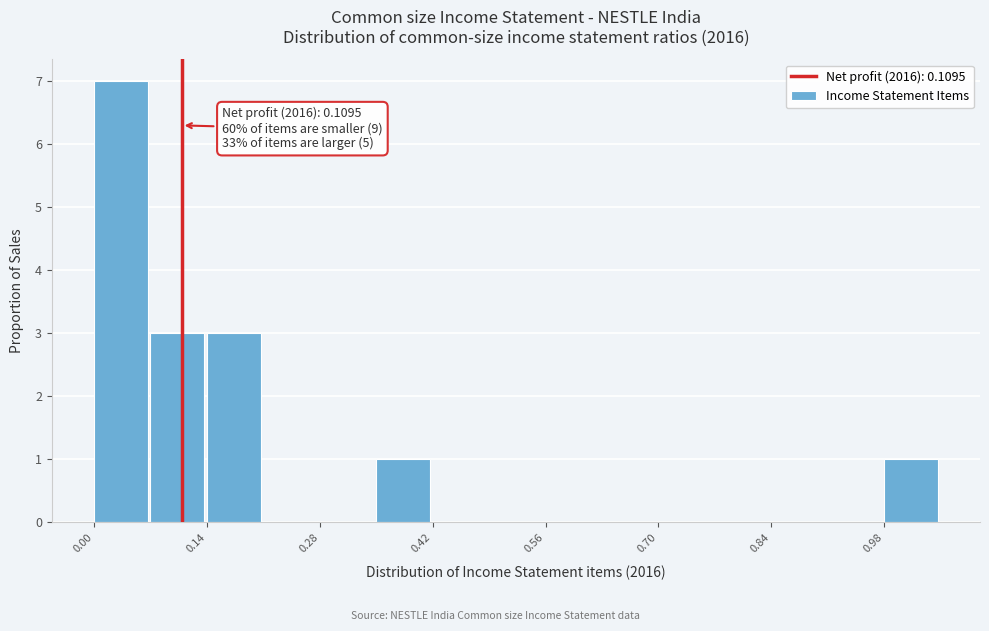

Read against the x-axis, roughly where is the centre of the tallest bar?

0.04